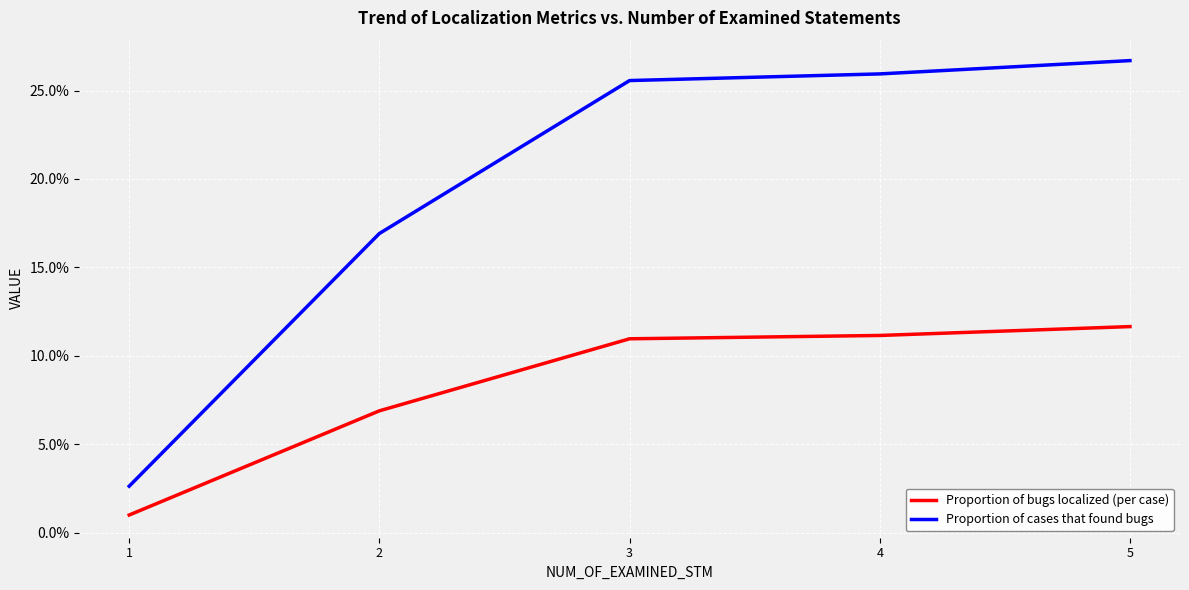

Which label corresponds to the smallest value in the chart?

1